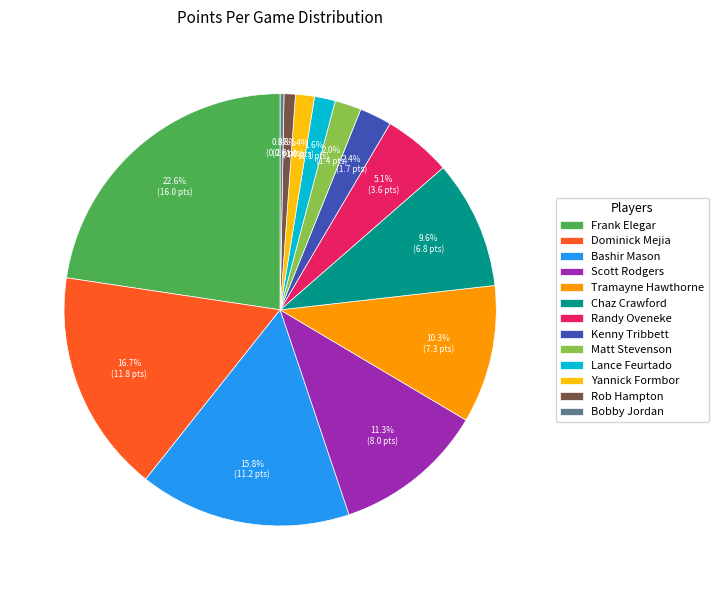

How many slices are in this pie chart?

13